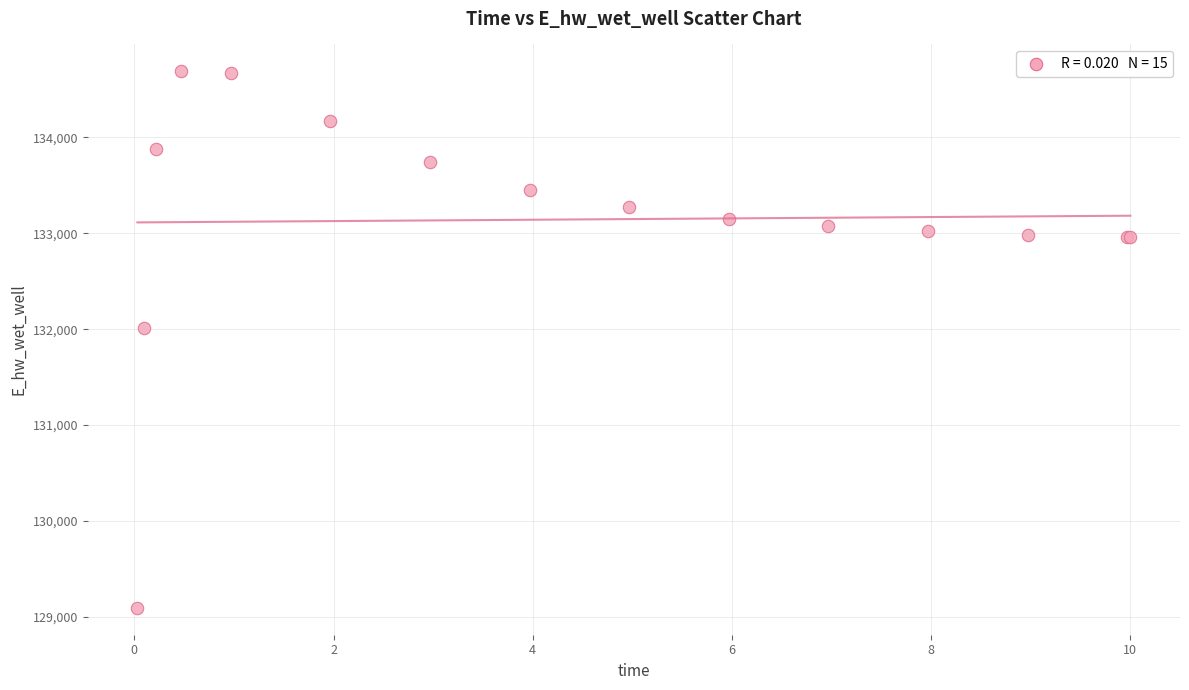

What Y value in the scatter plot is closest to 131891?

132013.2